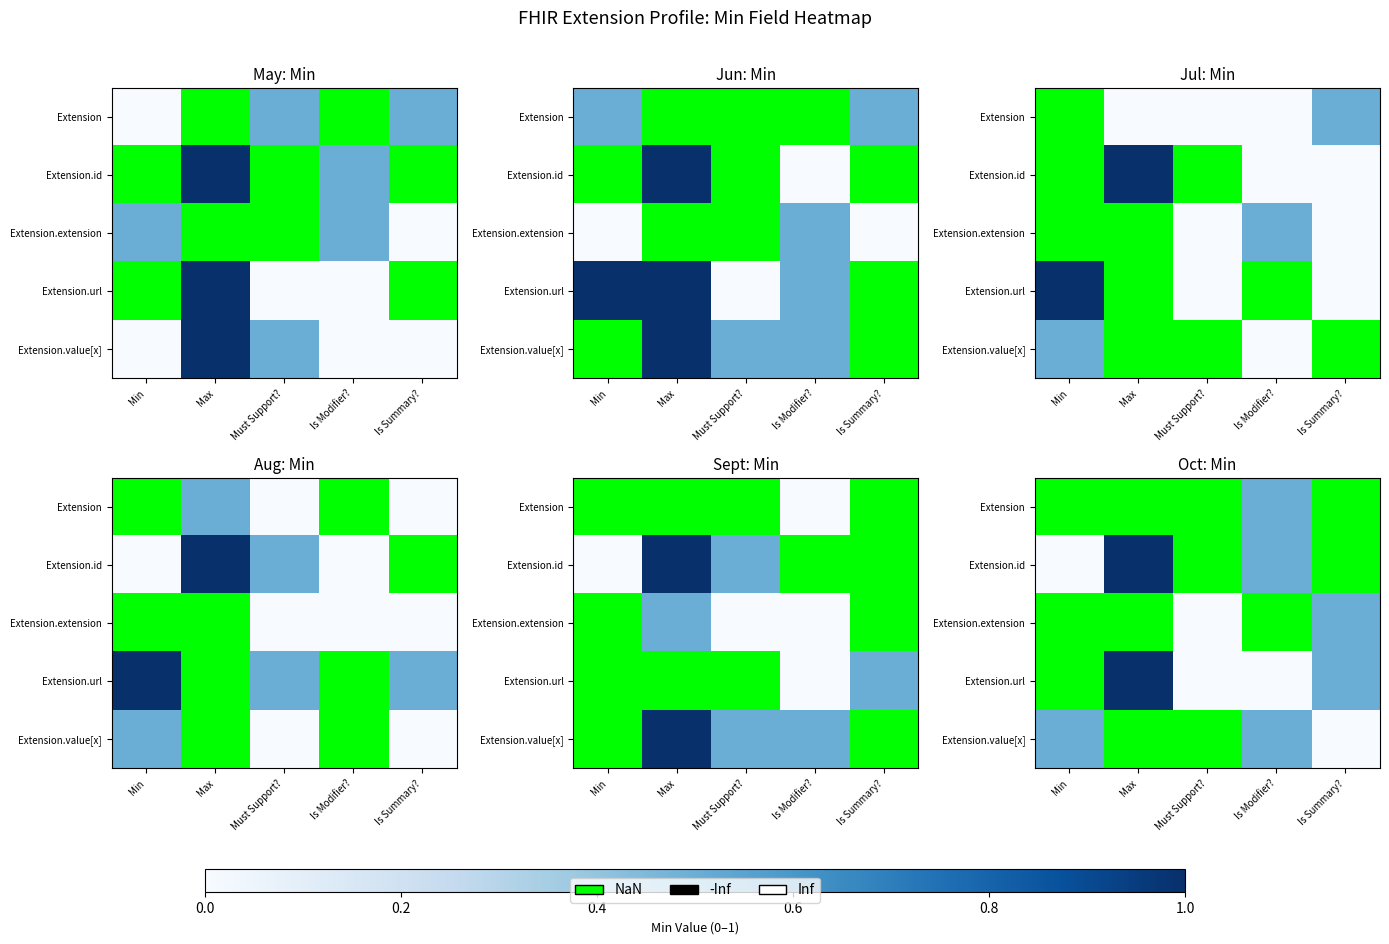

What is the total value across all series at Is Modifier??

1.5